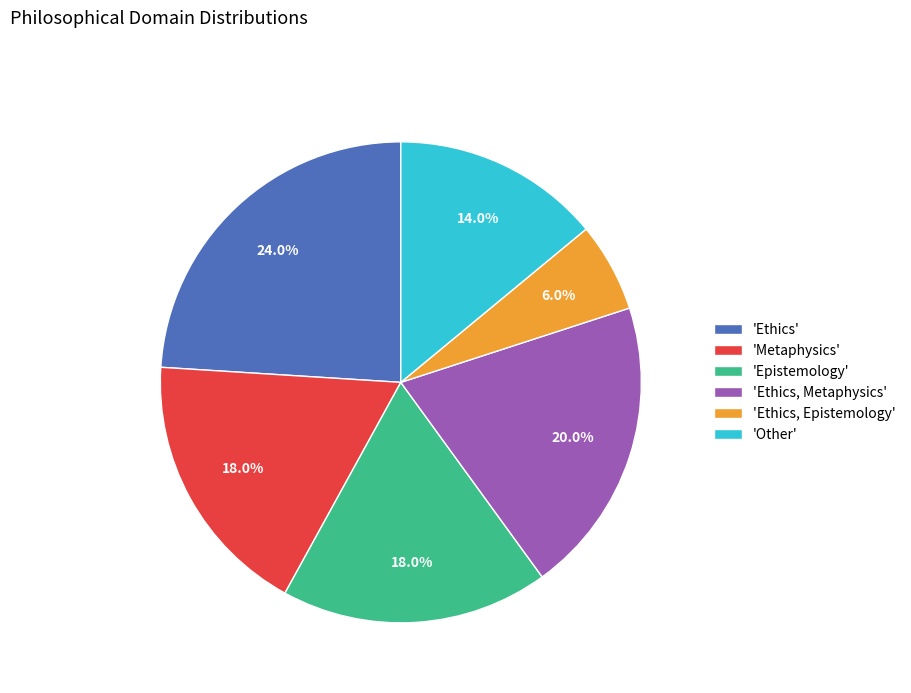

What is the ratio of the value at 'Ethics, Metaphysics' to the value at 'Ethics'?

0.8